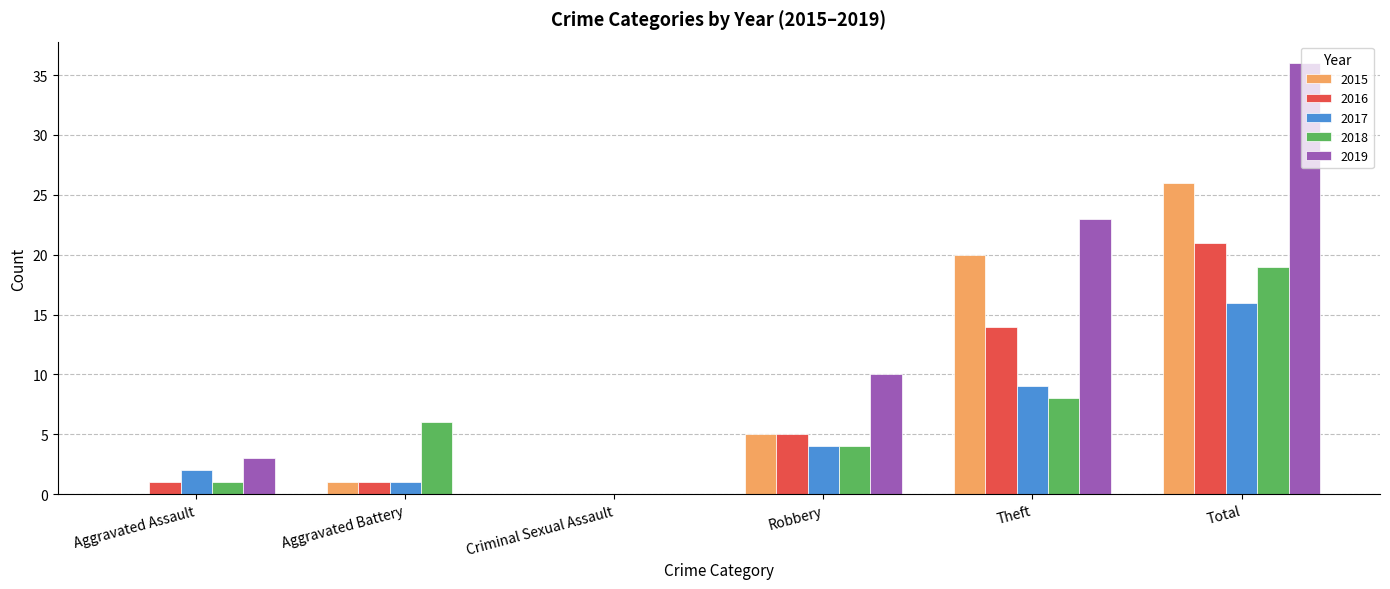

What is the sum of all 2015 values?

52